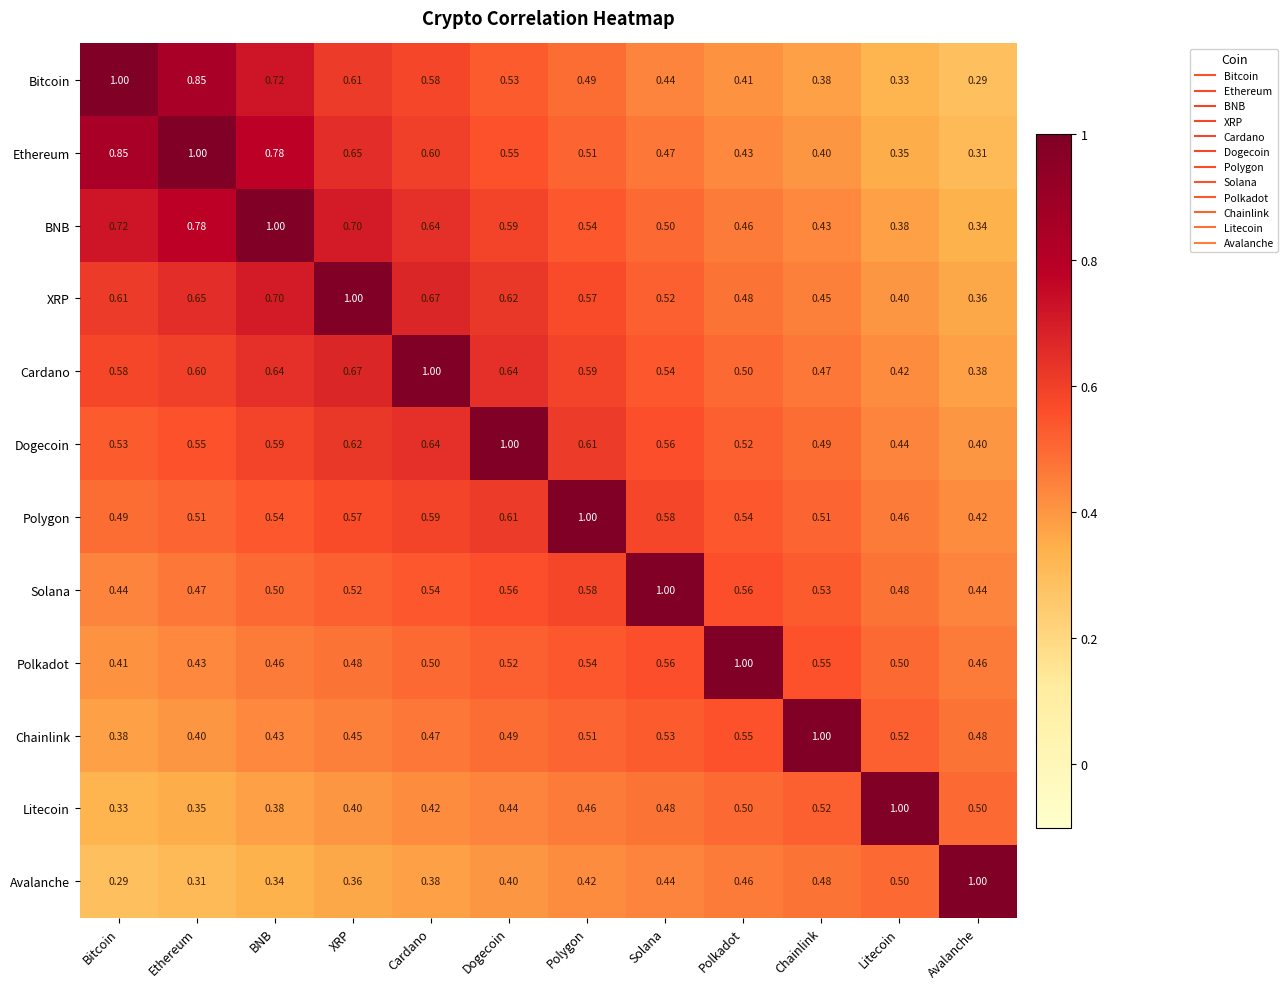

Which series has the largest total across all categories?

BNB